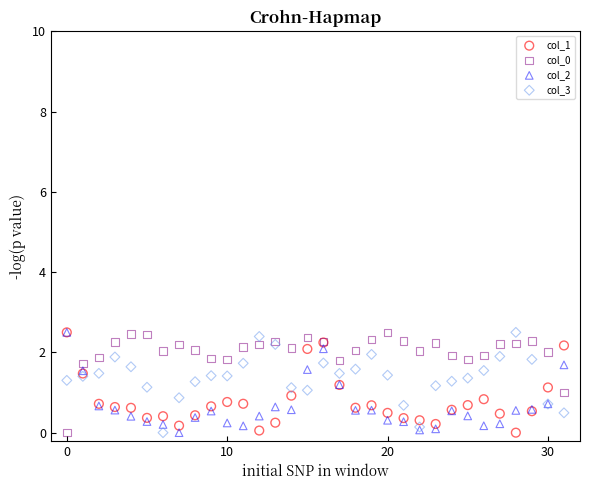

What are all the series names shown in the legend?

col_1, col_0, col_2, col_3